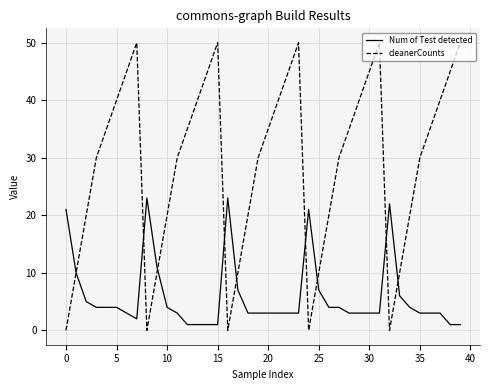

Rank the series by their maximum value, from highest to lowest.

cleanerCounts, Num of Test detected